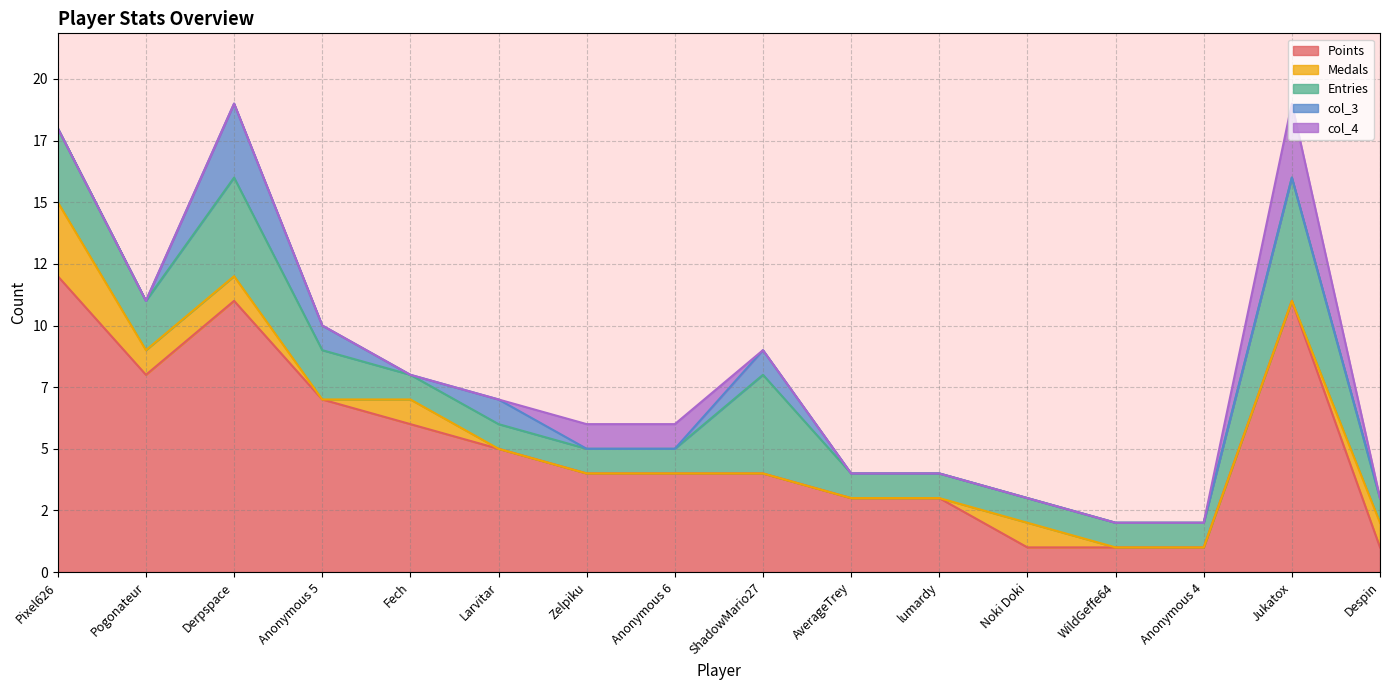

What is the label of the 15th point from the left?

Jukatox